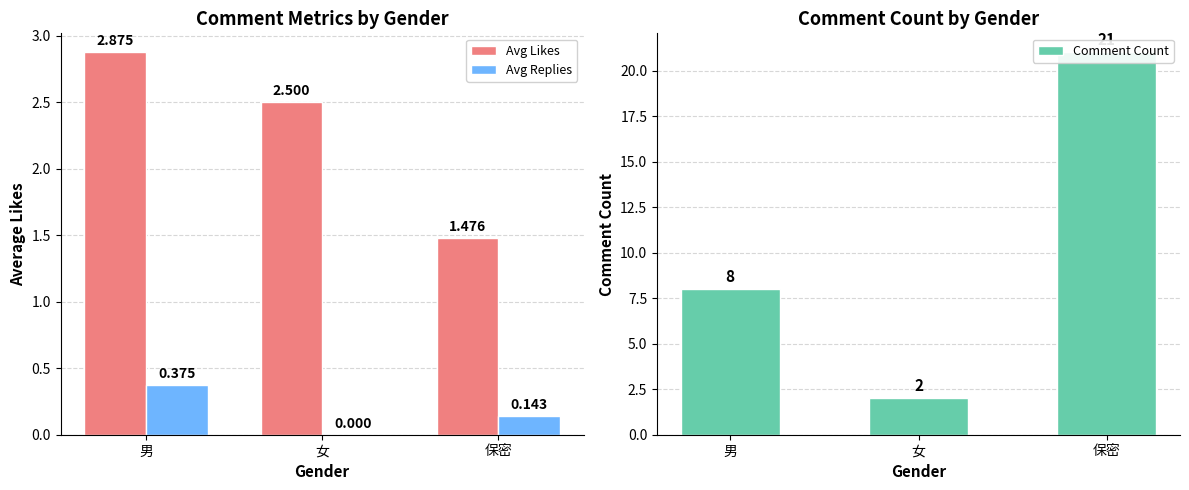

Does the chart contain any negative values?

No